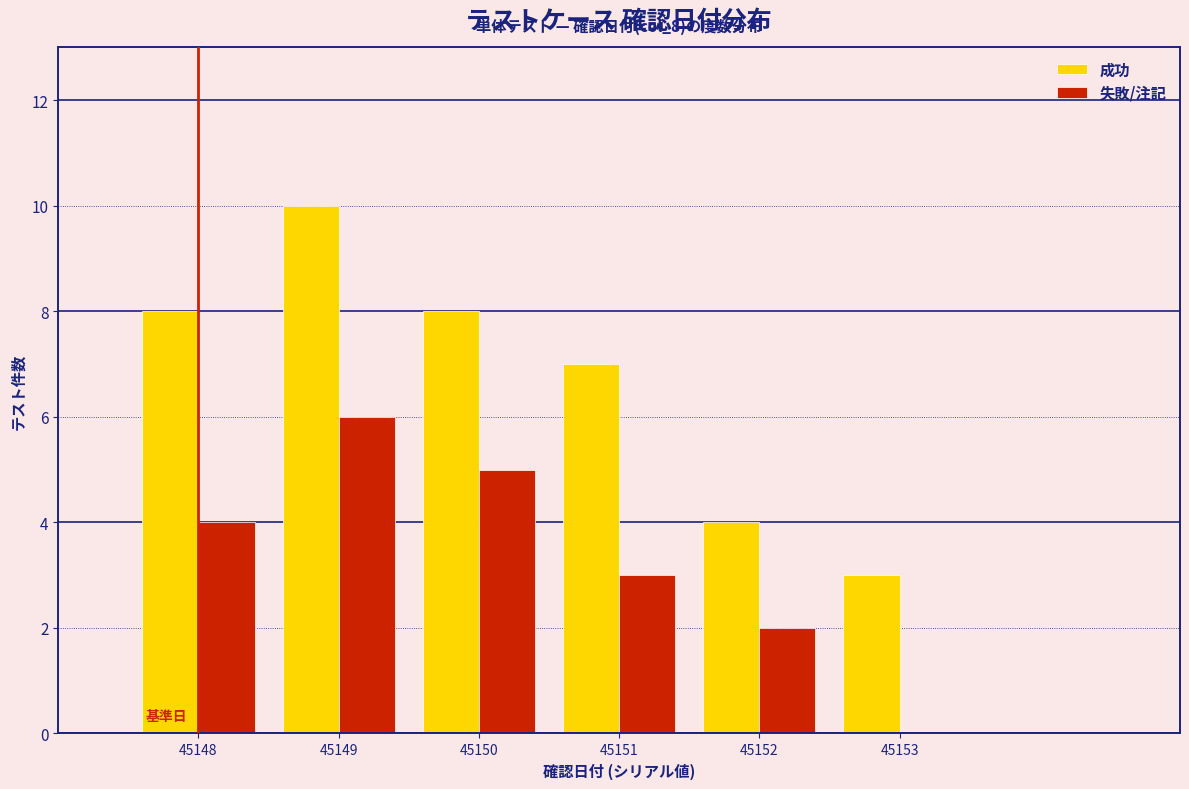

Reading right to left, what are all the values shown in this chart?

成功: 45153=3	45152=4	45151=7	45150=8	45149=10	45148=8
失敗/注記: 45153=0	45152=2	45151=3	45150=5	45149=6	45148=4